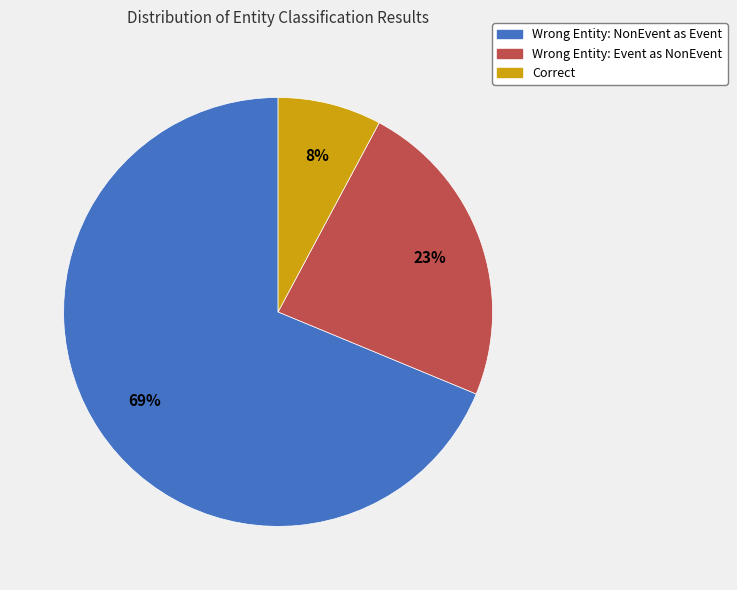

Is there a majority slice in this chart?

Yes